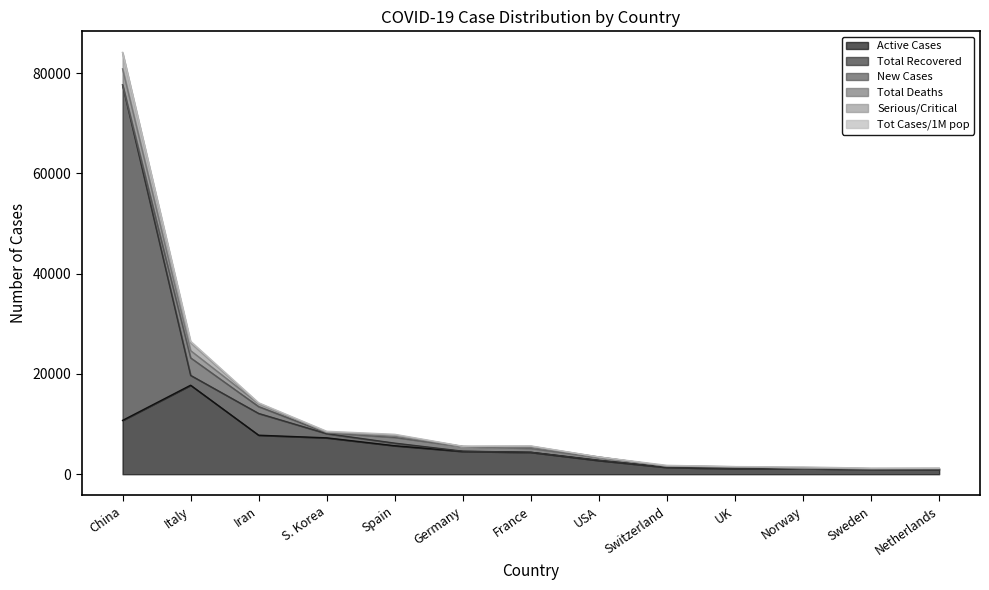

Reading right to left, what are all the values shown in this chart?

Active Cases: Netherlands=945.0	Sweden=958.0	Norway=1105.0	UK=1101.0	Switzerland=1358.0	USA=2730.0	France=4366.0	Germany=4544.0	Spain=5678.0	S. Korea=7253.0	Iran=7779.0	Italy=17750.0	China=10734.0
Total Recovered: Netherlands=2.0	Sweden=1.0	Norway=1.0	UK=18.0	Switzerland=4.0	USA=49.0	France=12.0	Germany=46.0	Spain=517.0	S. Korea=834.0	Iran=4339.0	Italy=1966.0	China=66911.0
New Cases: Netherlands=155.0	Sweden=147.0	Norway=113.0	UK=342.0	Switzerland=236.0	USA=589.0	France=808.0	Germany=924.0	Spain=1159.0	S. Korea=183.0	Iran=1365.0	Italy=3497.0	China=20.0
Total Deaths: Netherlands=12.0	Sweden=2.0	Norway=3.0	UK=21.0	Switzerland=13.0	USA=57.0	France=91.0	Germany=9.0	Spain=196.0	S. Korea=75.0	Iran=611.0	Italy=1441.0	China=3199.0
Serious/Critical: Netherlands=45.0	Sweden=2.0	Norway=27.0	UK=20.0	Switzerland=0.0	USA=10.0	France=300.0	Germany=9.0	Spain=272.0	S. Korea=59.0	Iran=0.0	Italy=1518.0	China=3226.0
Tot Cases/1M pop: Netherlands=56.0	Sweden=95.2	Norway=204.6	UK=16.8	Switzerland=158.9	USA=8.6	France=68.5	Germany=54.9	Spain=136.7	S. Korea=159.2	Iran=151.5	Italy=349.9	China=56.2